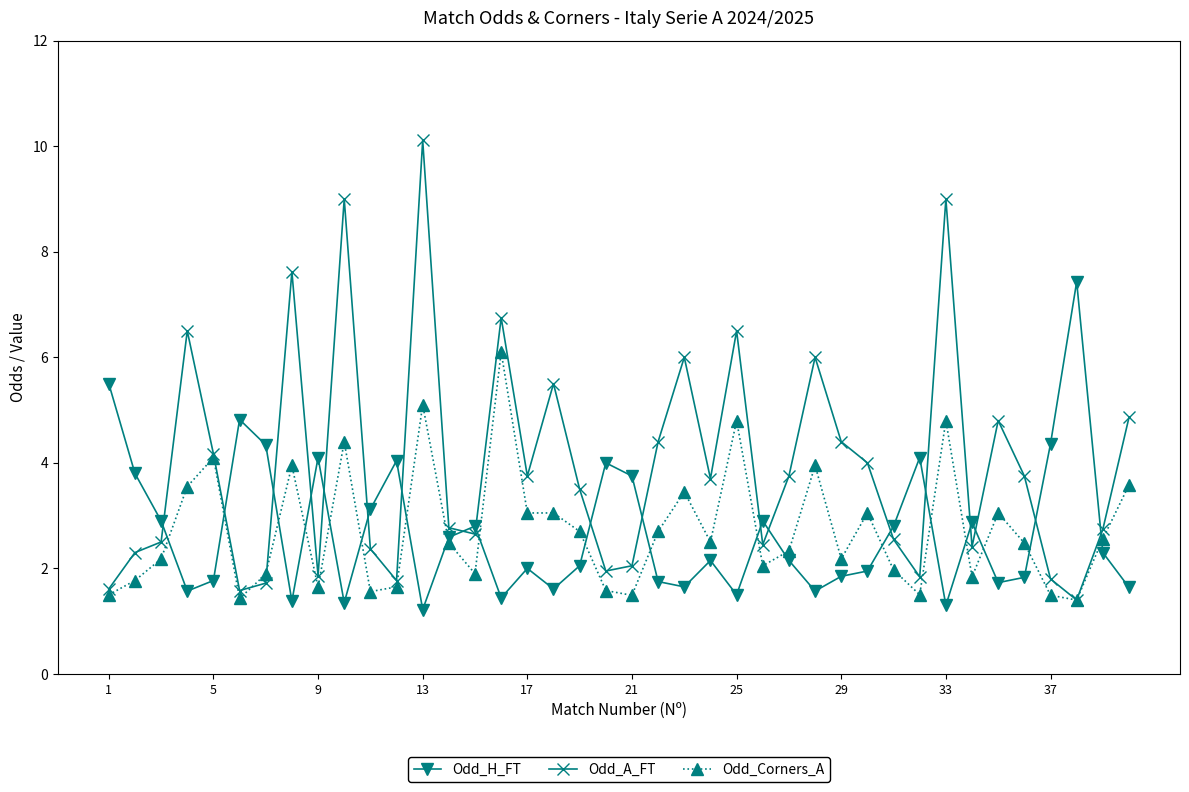

What is the value of the Odd_A_FT point at the 39th from the left?

2.7